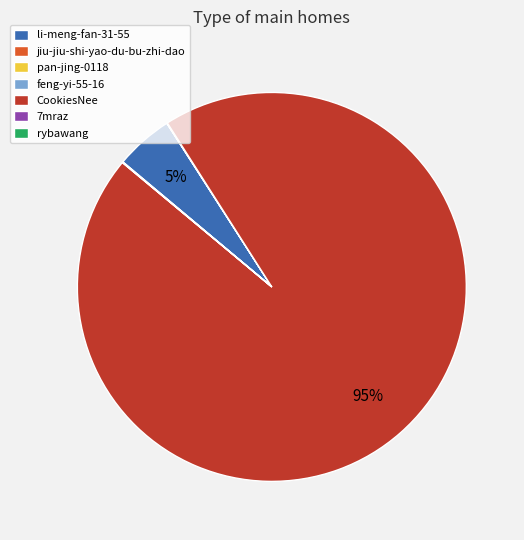

Between li-meng-fan-31-55 and CookiesNee, which is larger?

CookiesNee